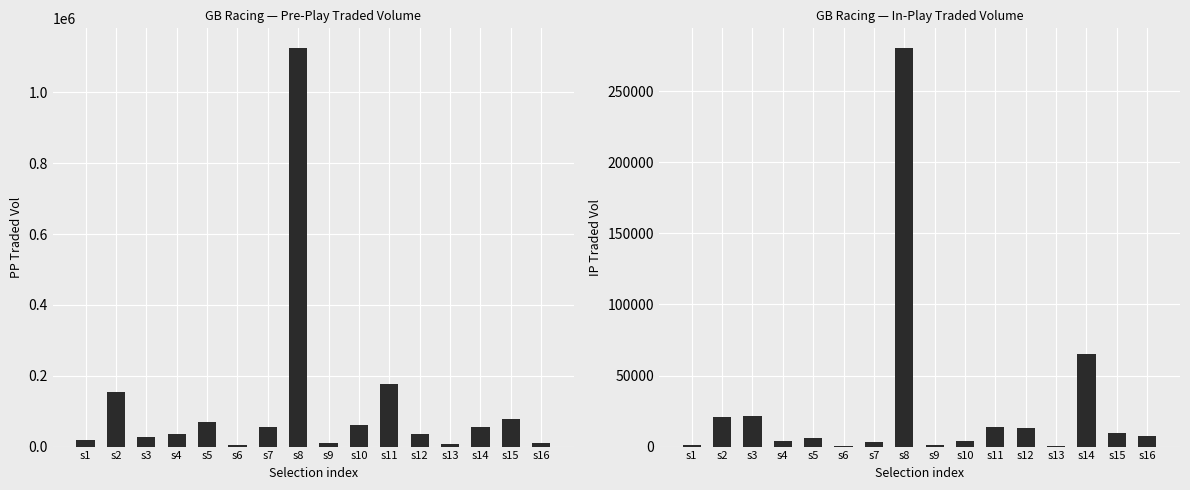

Reading right to left, transcribe all the data shown in this chart.

PPTRADEDVOL: s16=9669.2	s15=78599.3	s14=55530.4	s13=8298.9	s12=36769.9	s11=175749.7	s10=60578.2	s9=11459.2	s8=1124575.7	s7=54250.3	s6=3461.1	s5=68433.9	s4=36831.5	s3=27010.3	s2=152820.5	s1=17672.1
IPTRADEDVOL: s16=7549.7	s15=9309.0	s14=65135.4	s13=700.4	s12=12980.3	s11=13792.9	s10=3825.6	s9=1038.5	s8=280337.1	s7=3121.0	s6=139.5	s5=6321.0	s4=3618.6	s3=21391.6	s2=21042.6	s1=1276.1